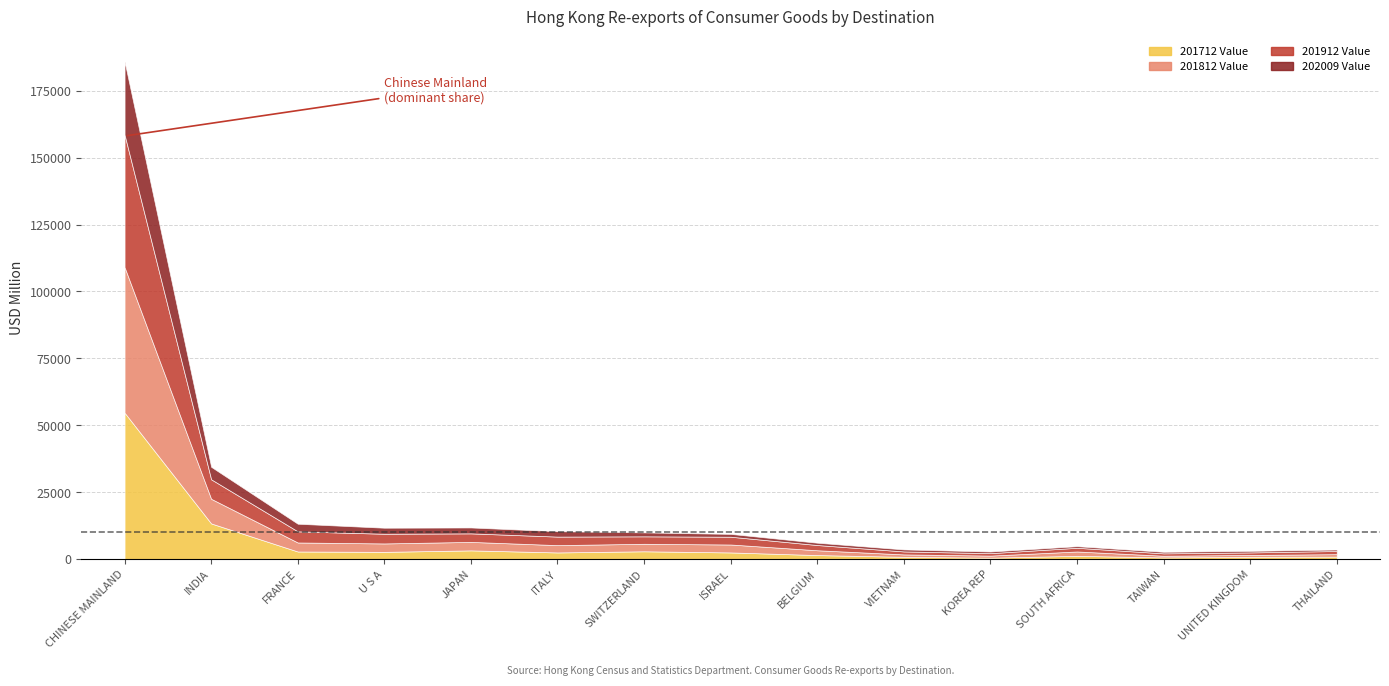

How many intersections are there between 201712 Value and 201812 Value?

7